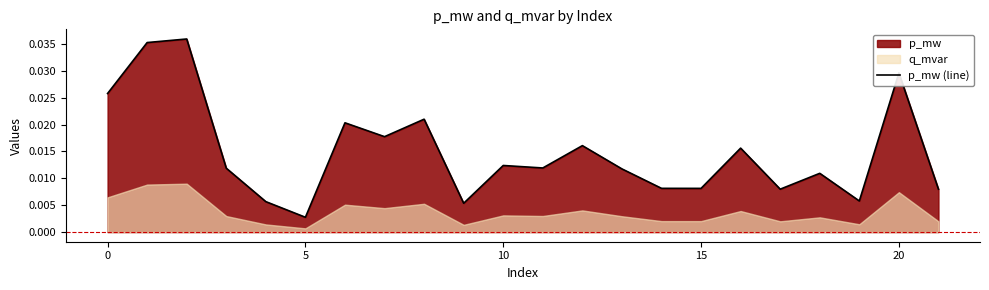

Where is p_mw (line) nearest to the value 0?

5